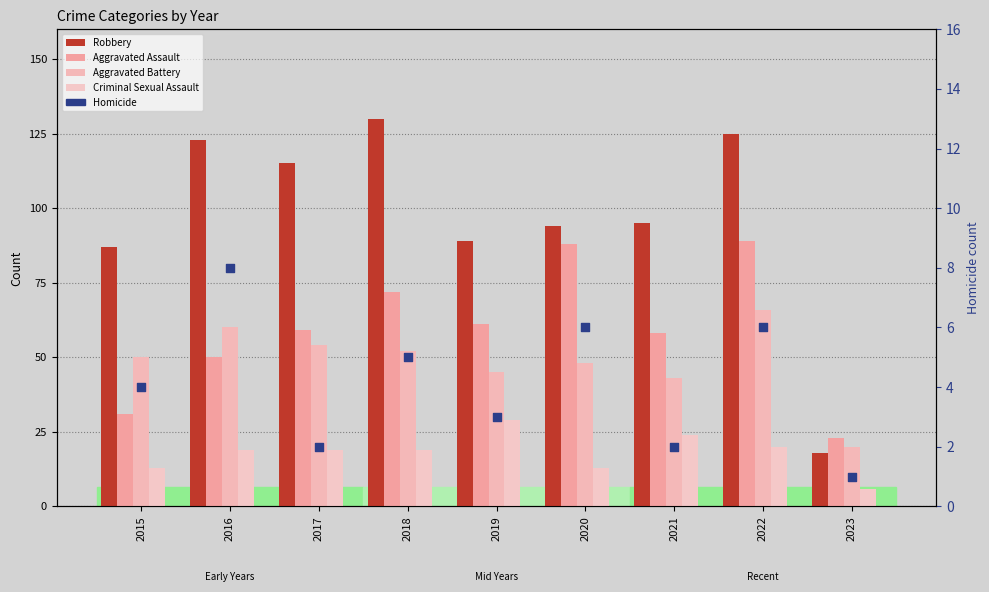

At which category is the sum across all series the highest?

2022